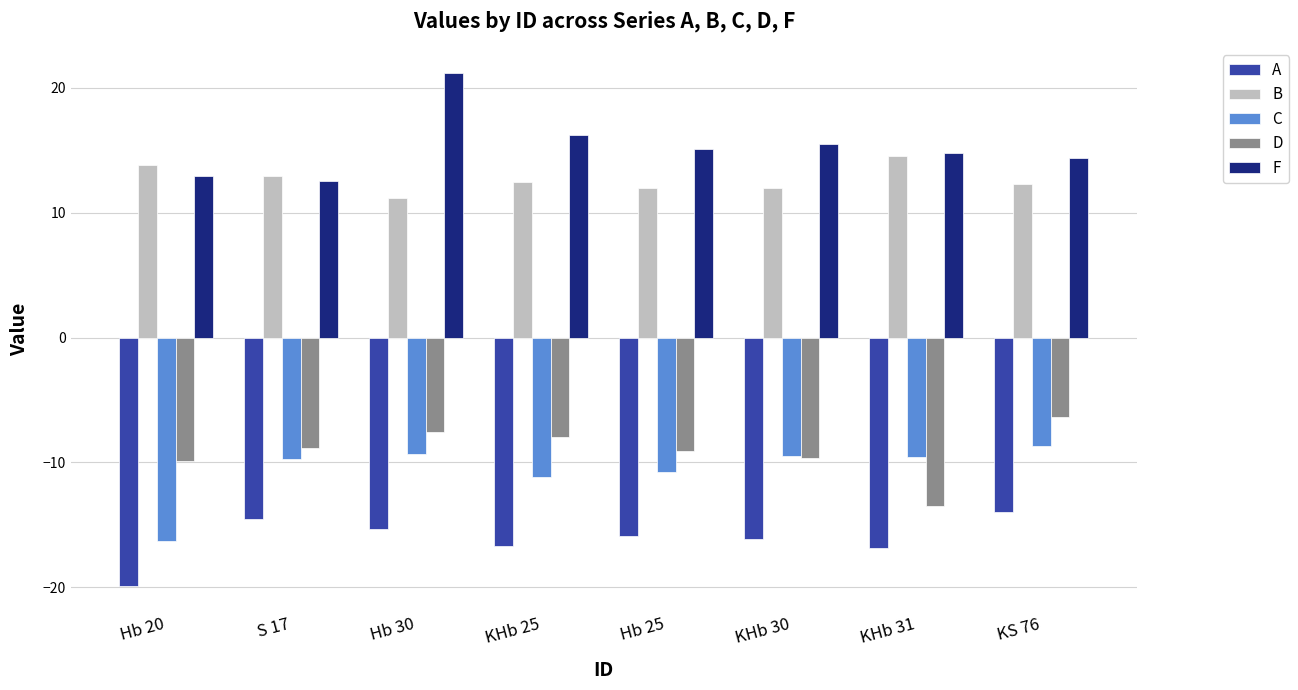

Is the value of D at KHb 25 greater than the value of B at KHb 31?

No